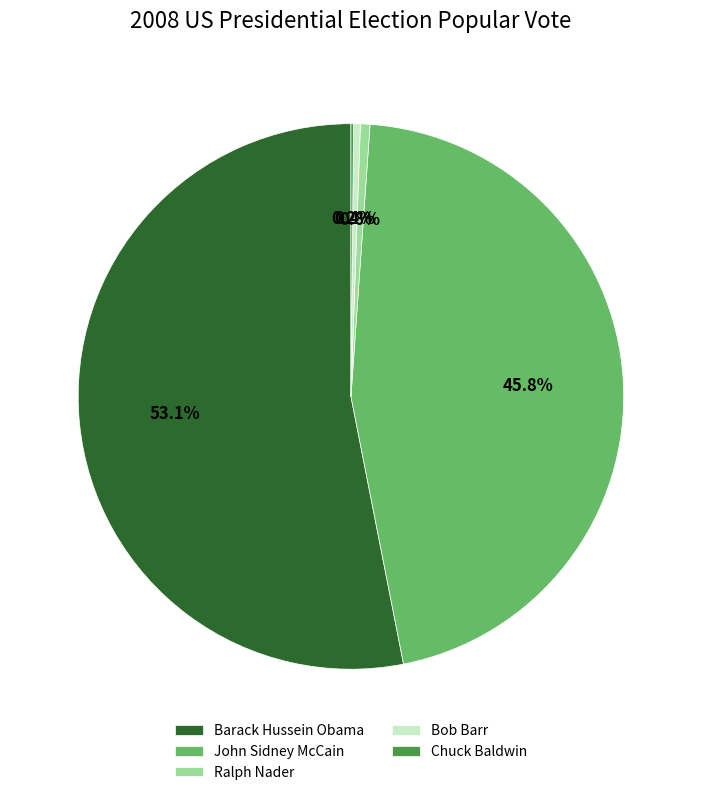

Does any single category account for the majority?

Yes